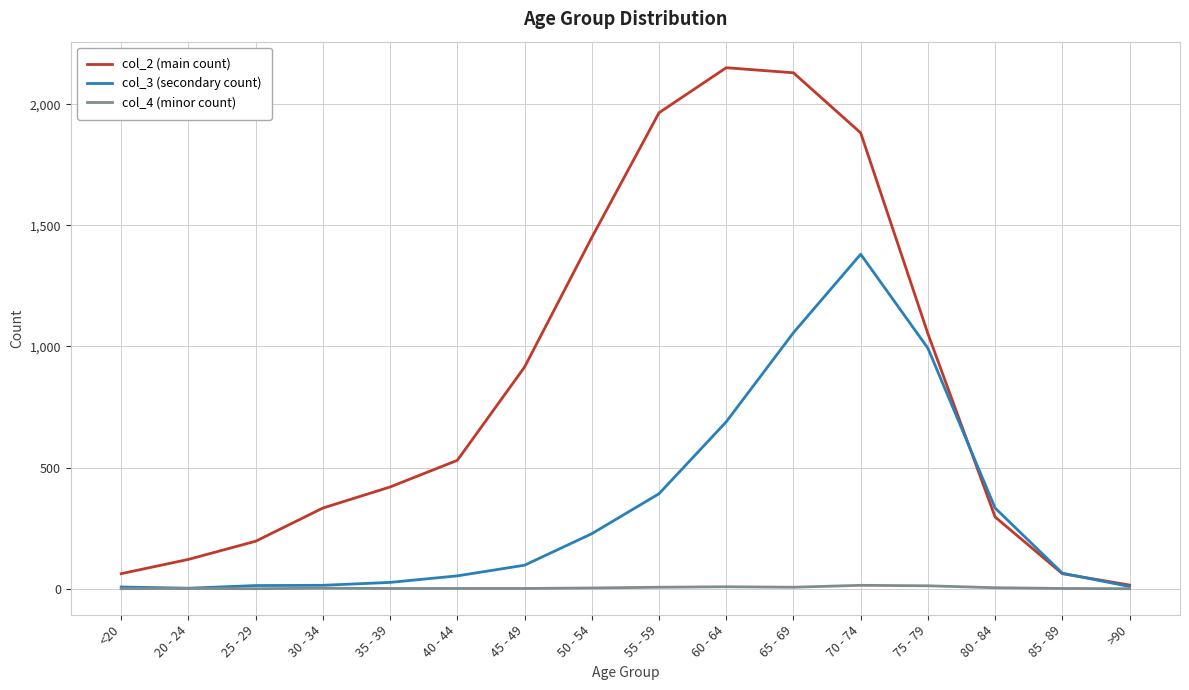

What is the difference between the highest and lowest values at <20?

62